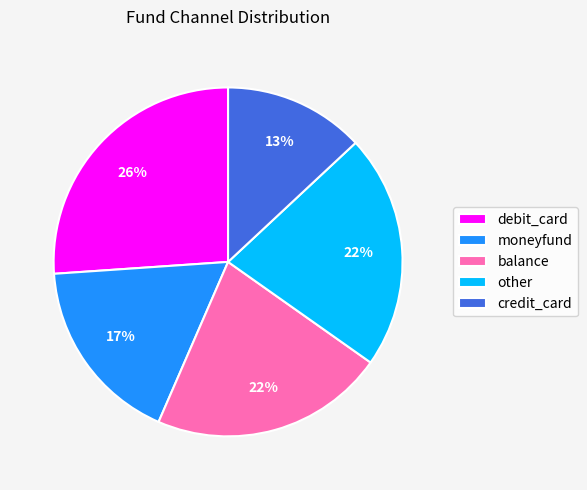

How many segments does this pie chart have?

5